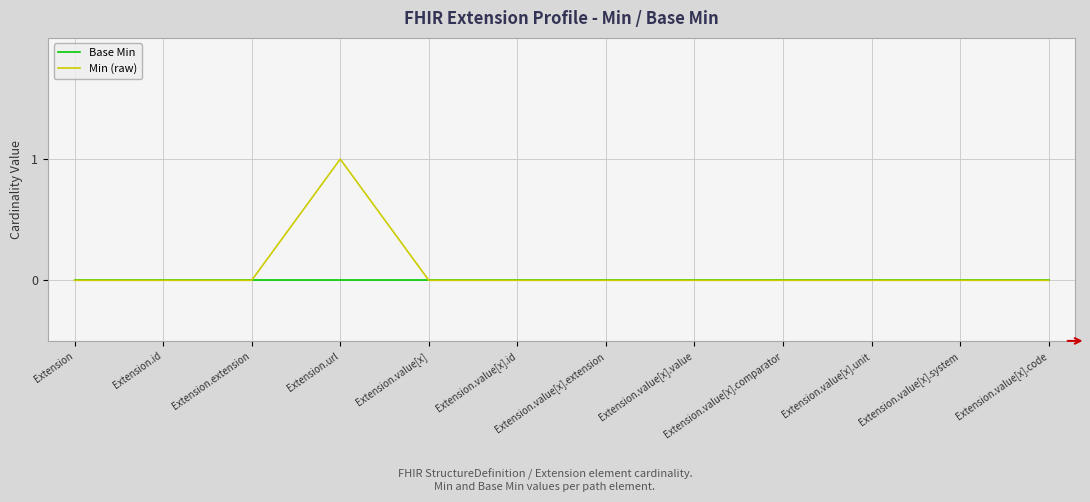

In Min (raw), how many points are higher than both neighbors (excluding endpoints)?

1